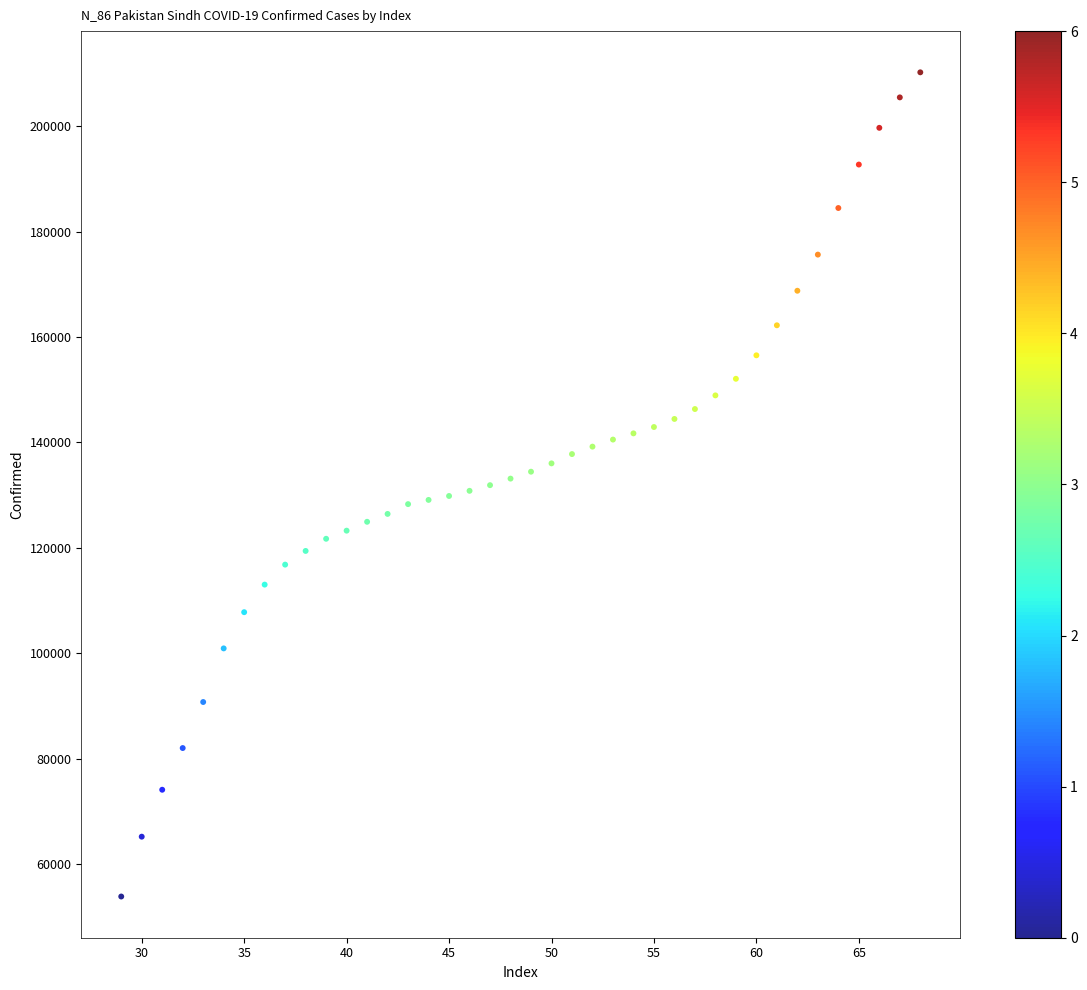

What is the range of X values (max minus min)?

39